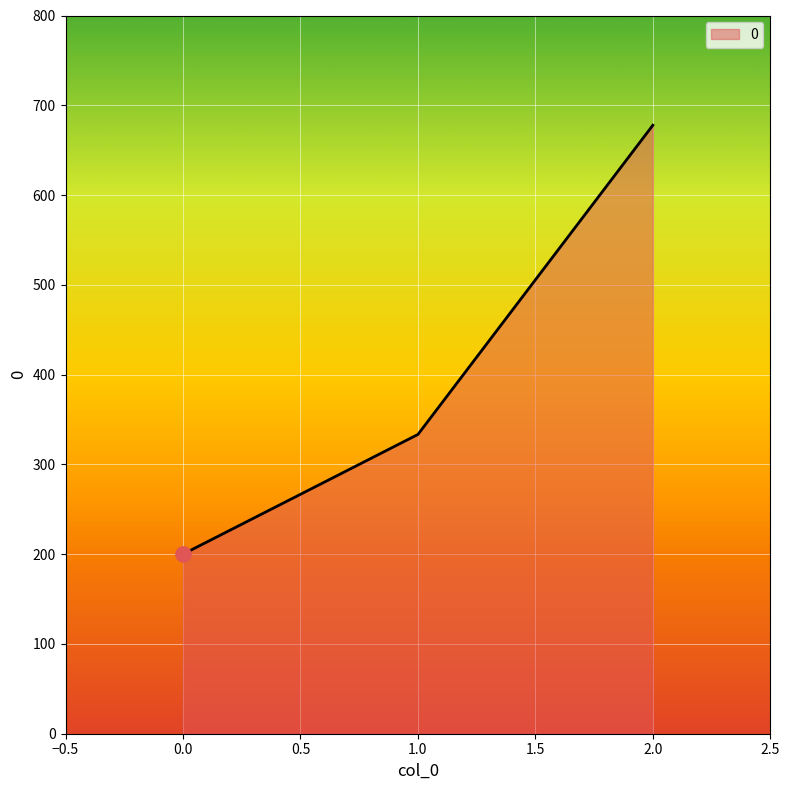

What is the change in value from 0.0 to 1.0?

+133.3